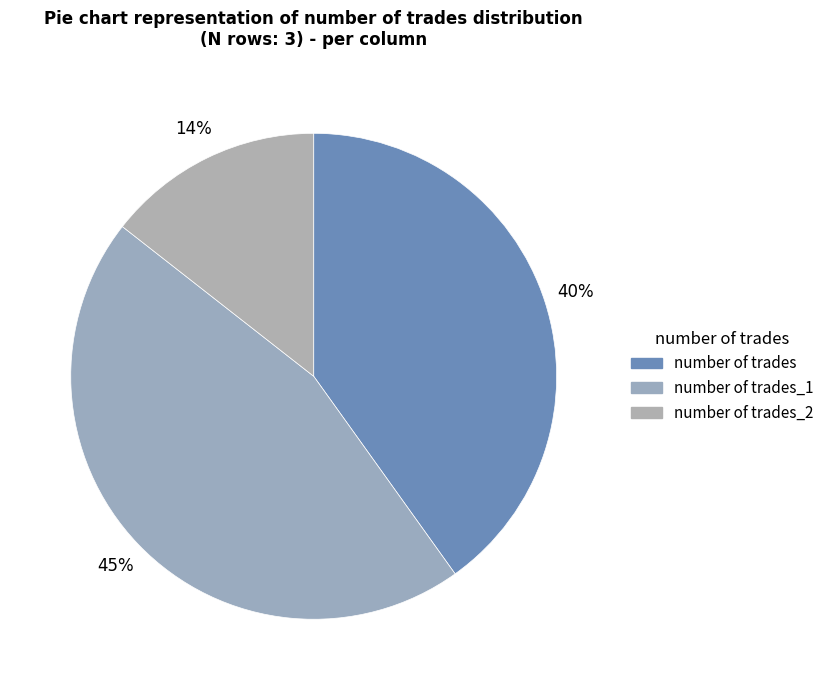

To the nearest percent, what is the average slice percentage?

33%